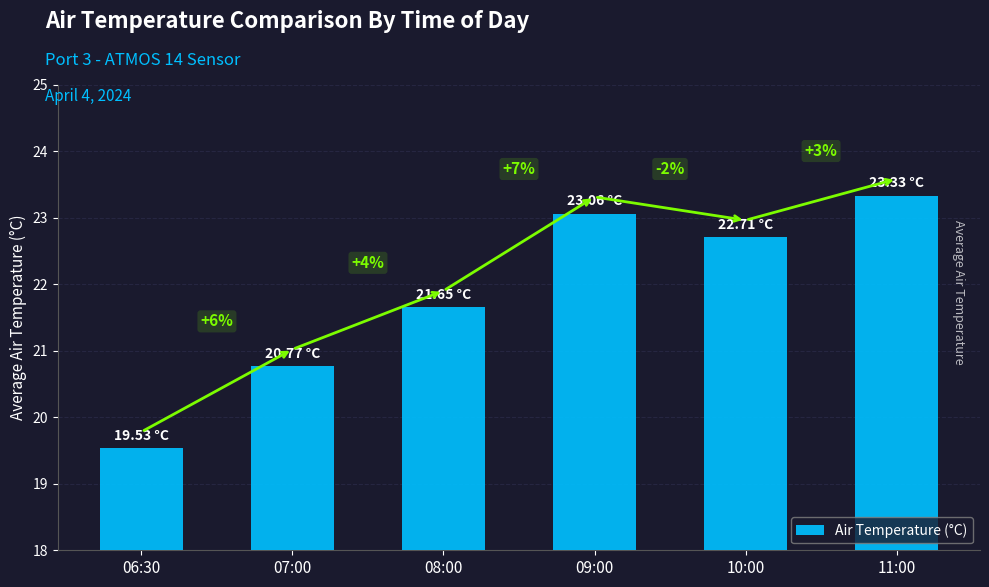

Does the chart contain any negative values?

No